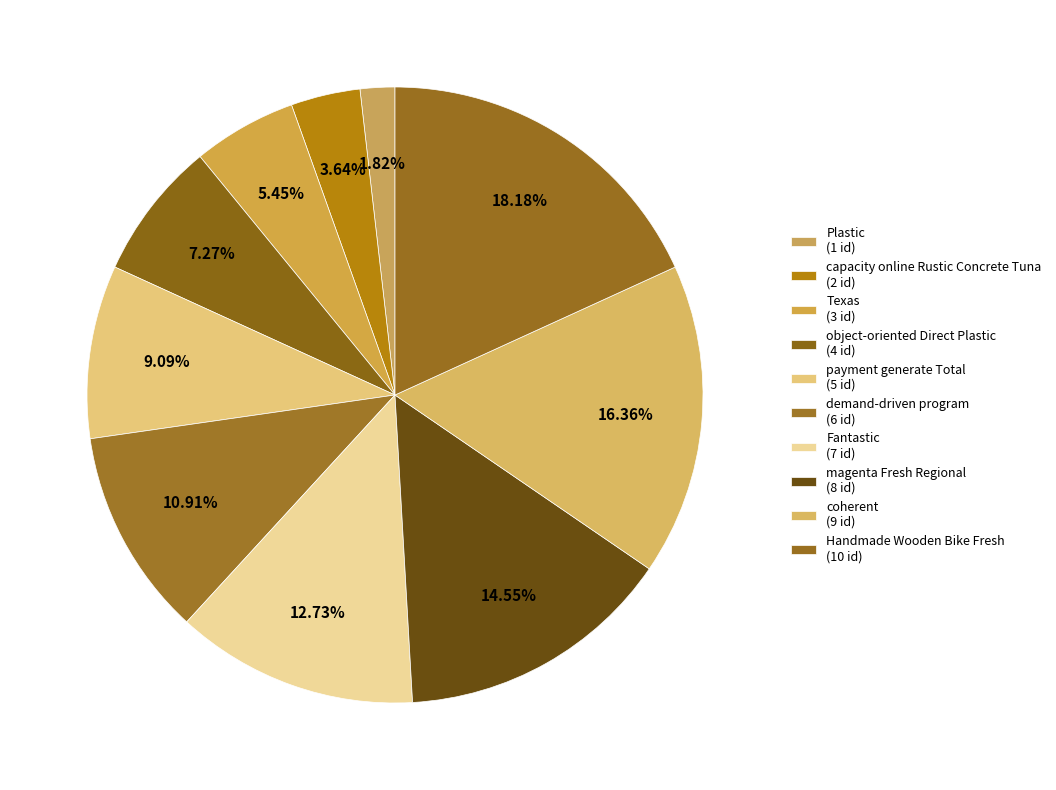

How many slices are in this pie chart?

10